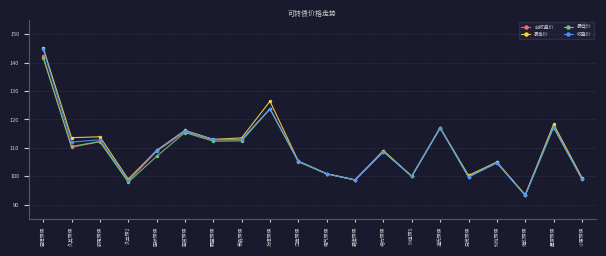

What is the difference between the maximum and minimum values in the 最高价 series?

51.9